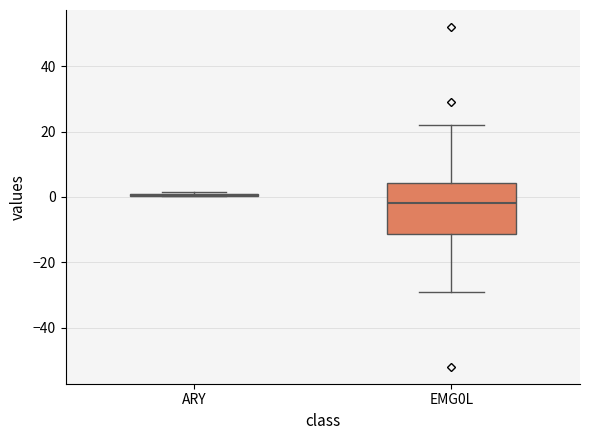

Reading left to right, read every box against the y-axis: the position of its median line, the range the box covers, and the ends of its whiskers. The values are not printed on the chart, so give them approximately, as read against the axis.

ARY: box collapsed to a line at 0, whiskers 0 to 2
EMG0L: median -2, box -12 to 4, whiskers -28 to 22